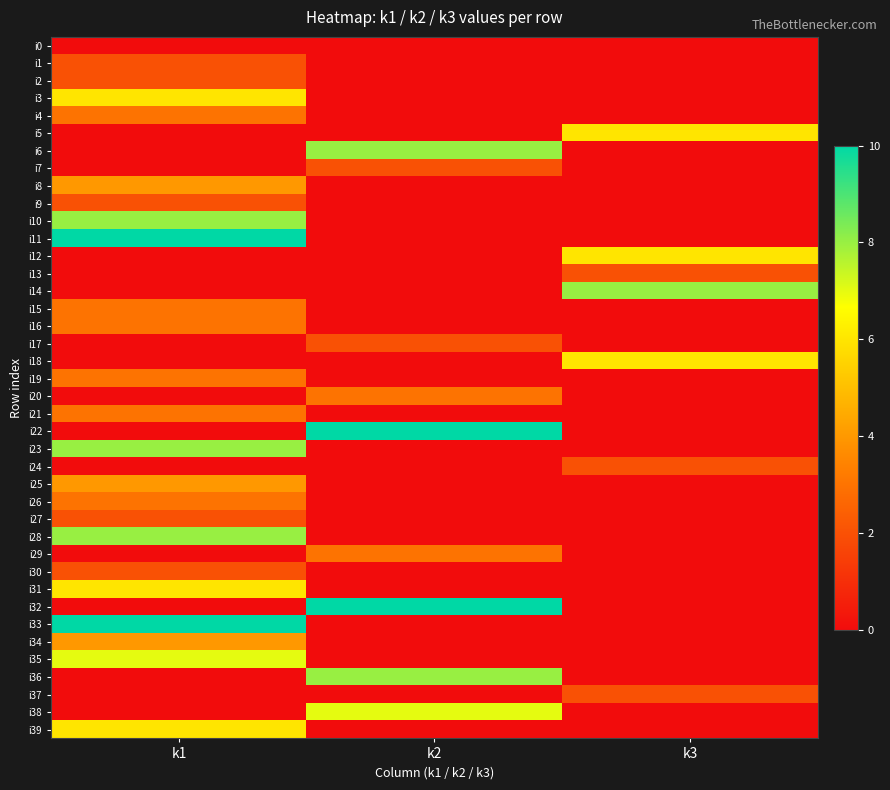

At which category is the sum across all series the highest?

k1